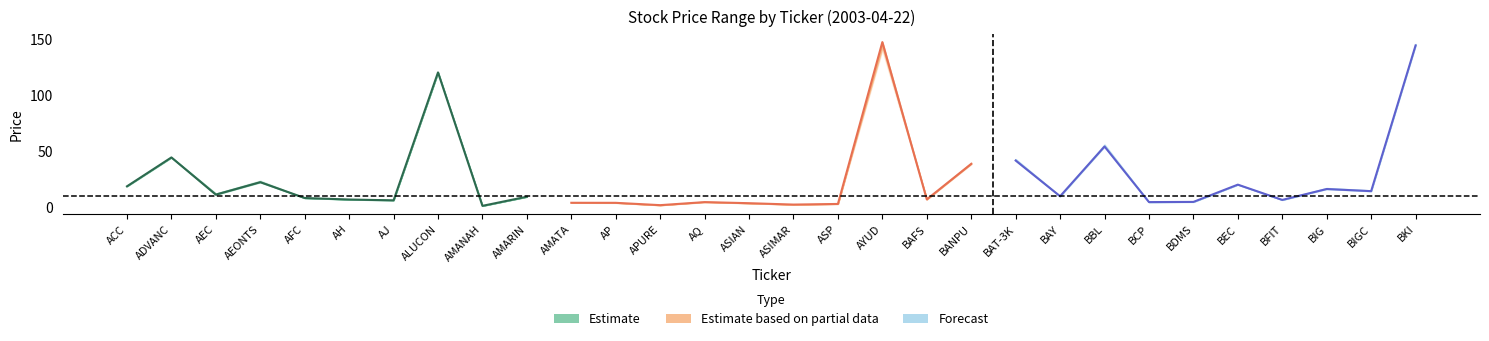

Does the chart display data point markers on the line(s)?

No